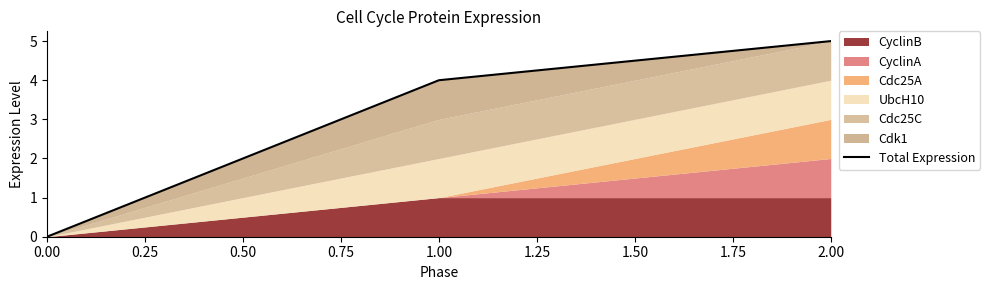

Between 0.00 and 0.25, which is larger?

0.25